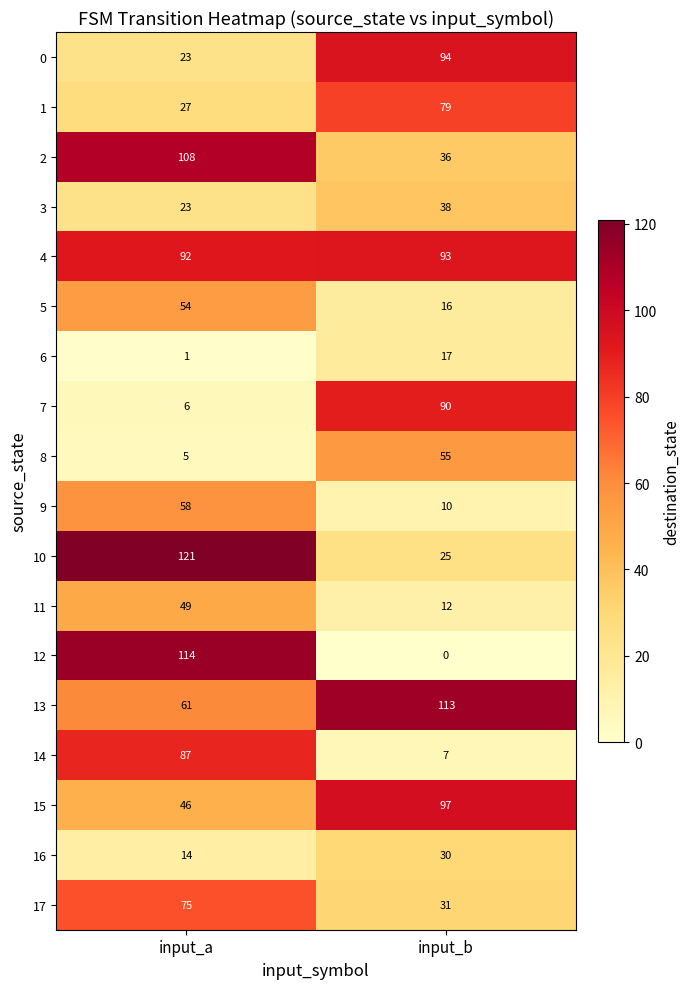

What is the difference between the 9 values at input_a and input_b?

48